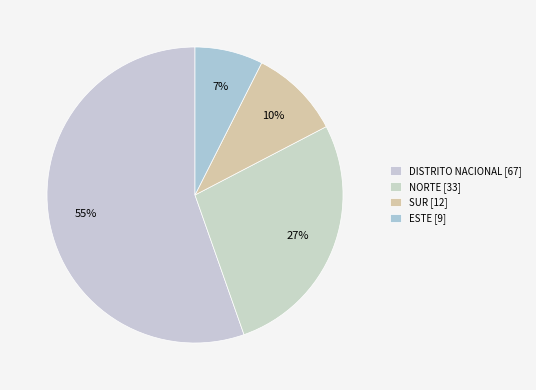

To the nearest percent, what portion does ESTE represent?

7%